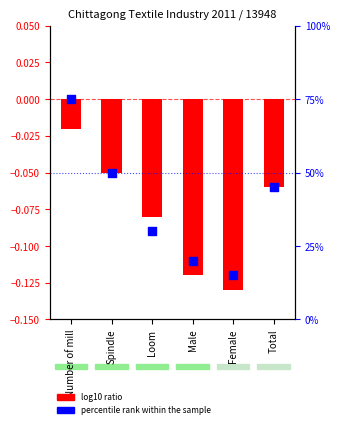

What is the change in value from Loom to Male?

-10